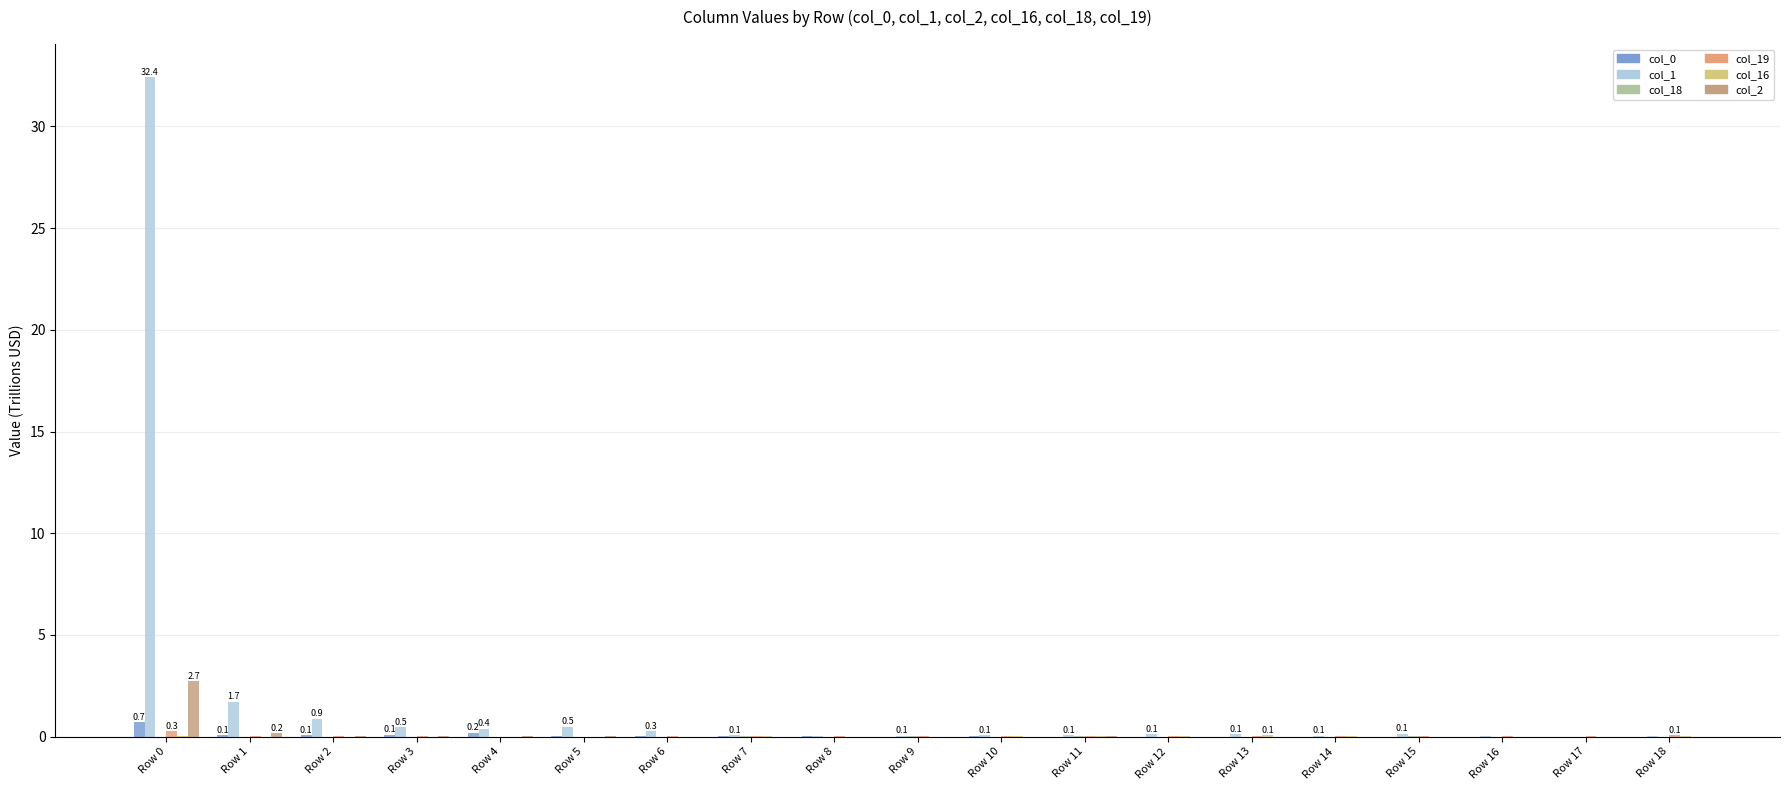

True or false: col_1 has a value of 0.1 at Row 7.

True